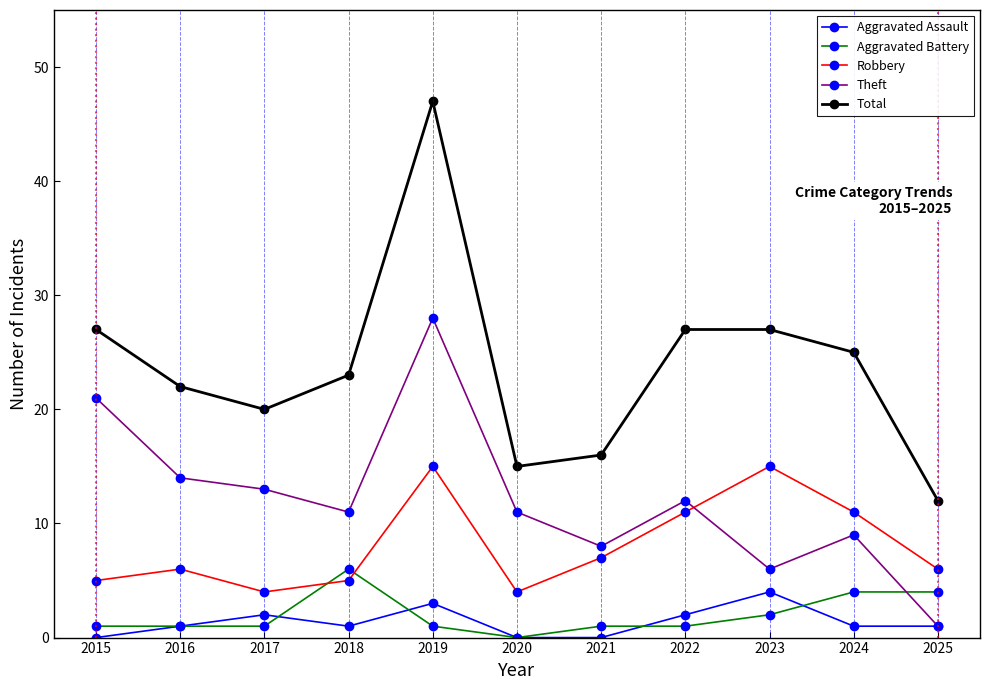

Reading right to left, list all the values displayed in this chart.

Aggravated Assault: 2025=1	2024=1	2023=4	2022=2	2021=0	2020=0	2019=3	2018=1	2017=2	2016=1	2015=0
Aggravated Battery: 2025=4	2024=4	2023=2	2022=1	2021=1	2020=0	2019=1	2018=6	2017=1	2016=1	2015=1
Robbery: 2025=6	2024=11	2023=15	2022=11	2021=7	2020=4	2019=15	2018=5	2017=4	2016=6	2015=5
Theft: 2025=1	2024=9	2023=6	2022=12	2021=8	2020=11	2019=28	2018=11	2017=13	2016=14	2015=21
Total: 2025=12	2024=25	2023=27	2022=27	2021=16	2020=15	2019=47	2018=23	2017=20	2016=22	2015=27